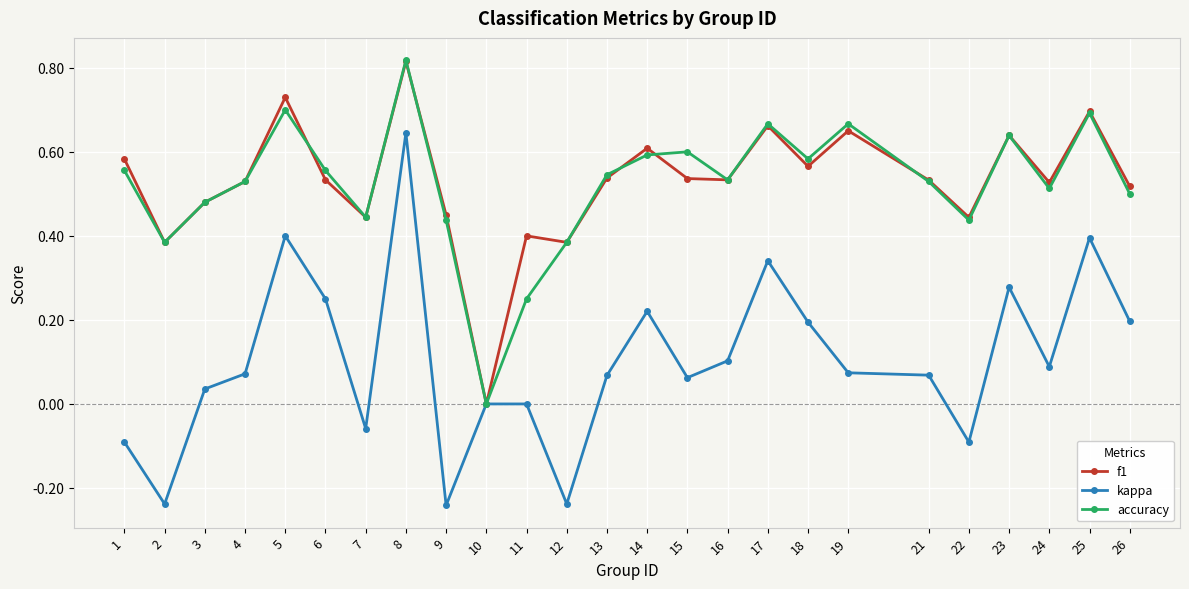

At which category is the sum across all series the highest?

8